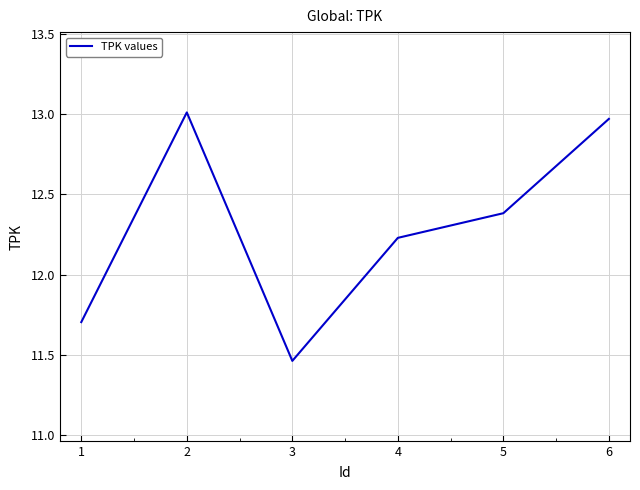

How many categories are shown in the chart?

6